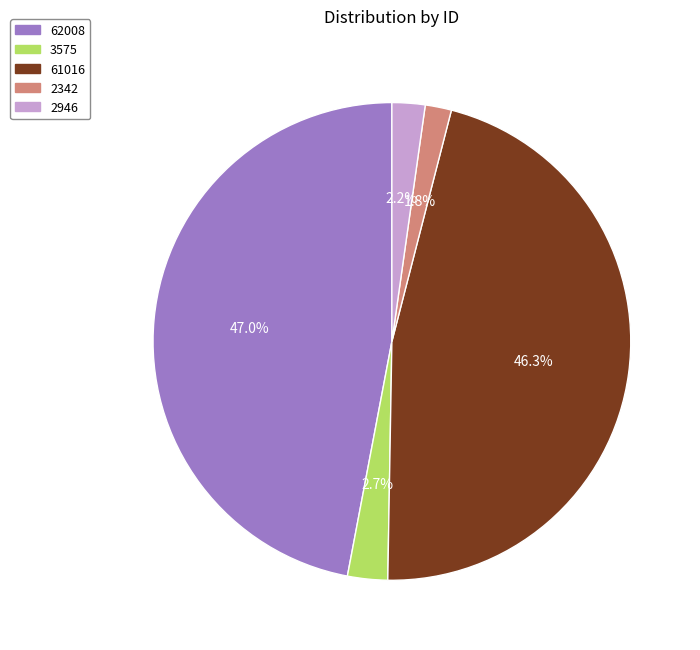

Which slice is the largest?

62008